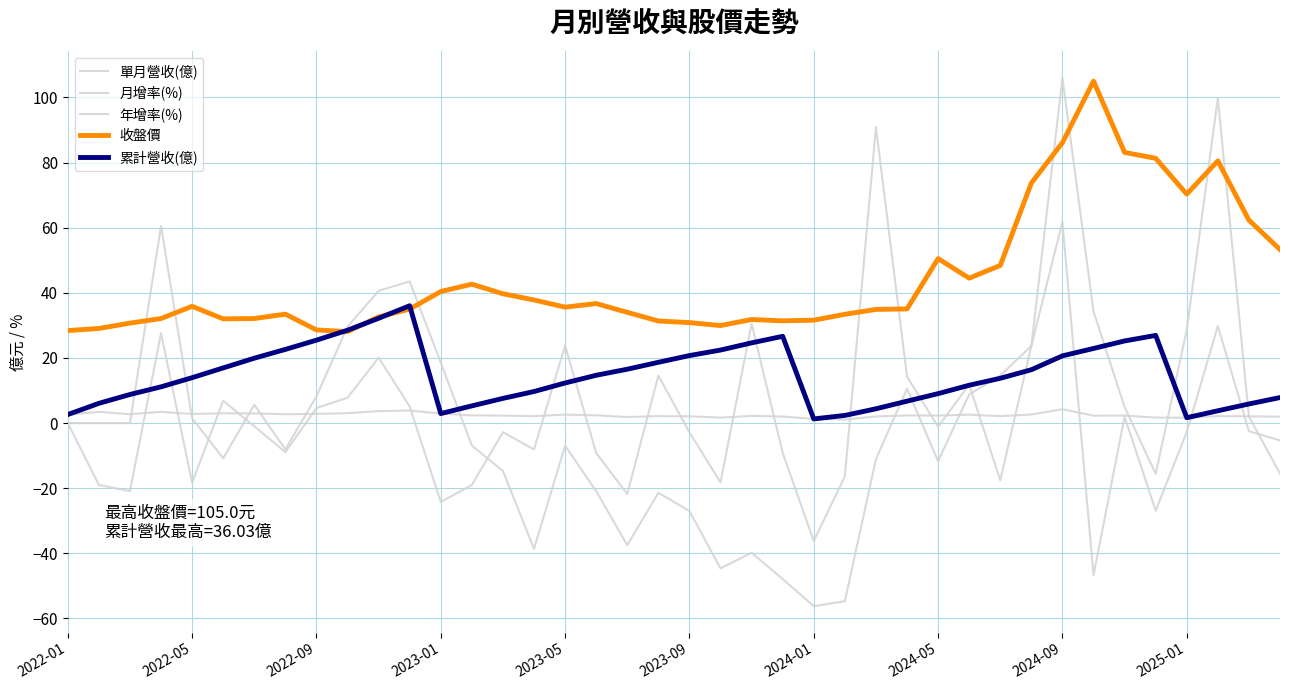

Is this an area chart (filled region under the line)?

No